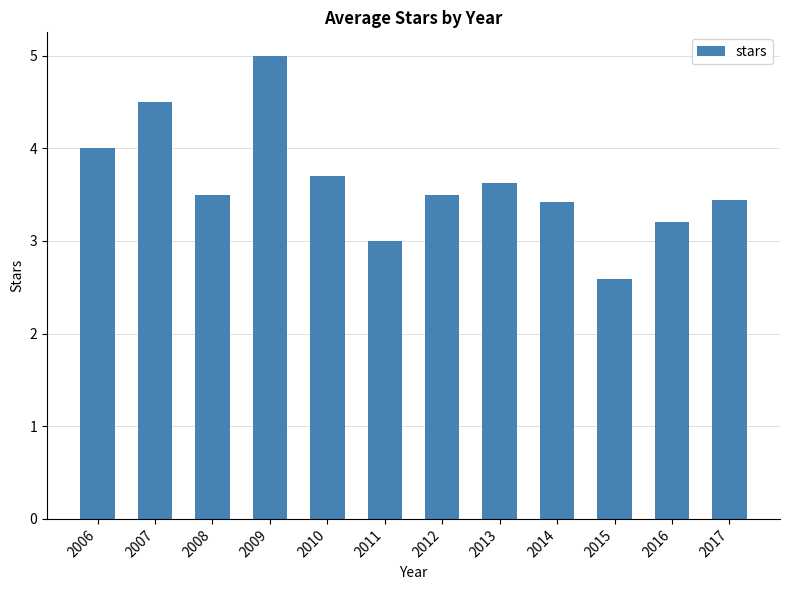

Reading left to right, list all the values displayed in this chart.

4.0	4.5	3.5	5.0	3.7	3.0	3.5	3.6	3.4	2.6	3.2	3.4